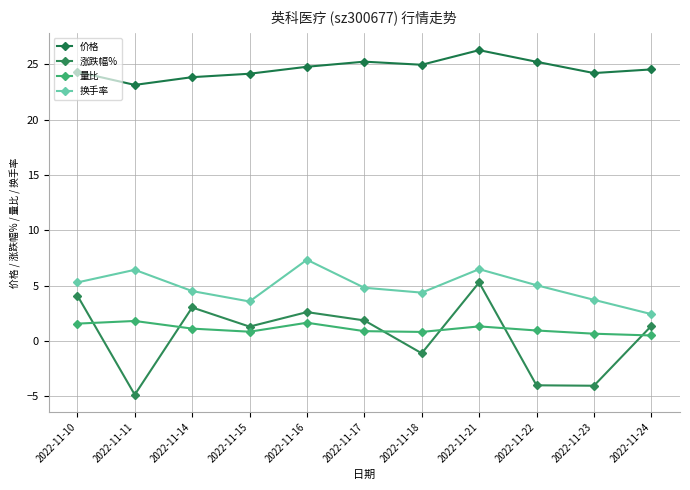

Does the chart display data point markers on the line(s)?

Yes